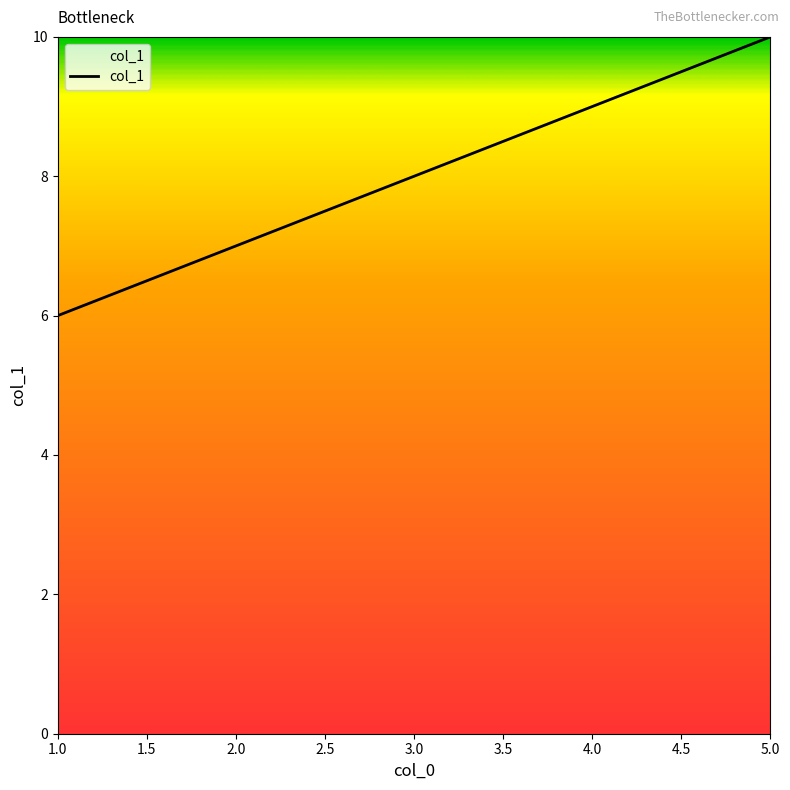

What is the greatest value displayed?

10